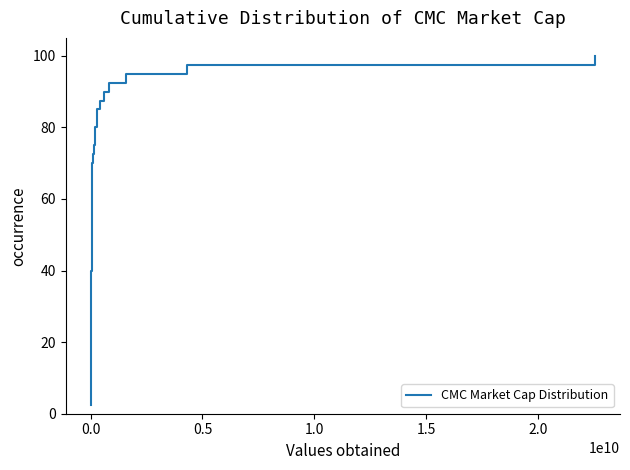

What is the maximum value shown in the chart?

100.0